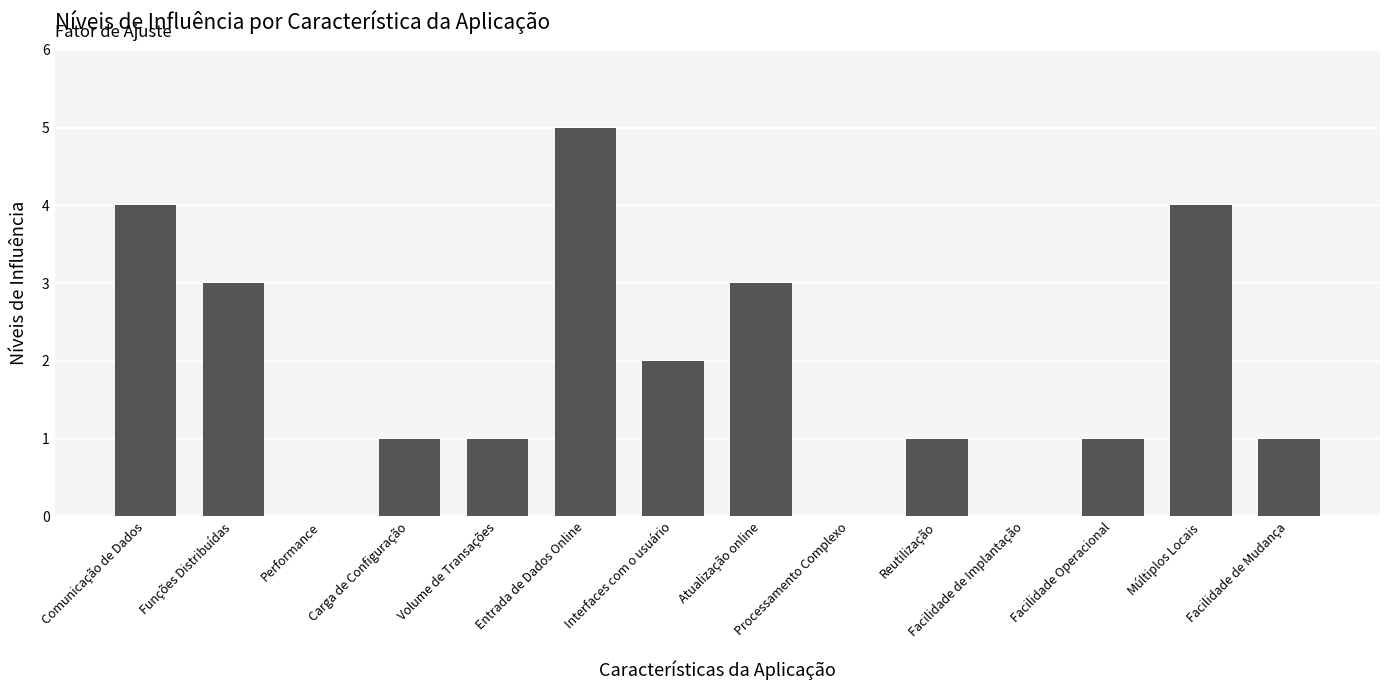

Is it true that the value at Reutilização is 0?

False